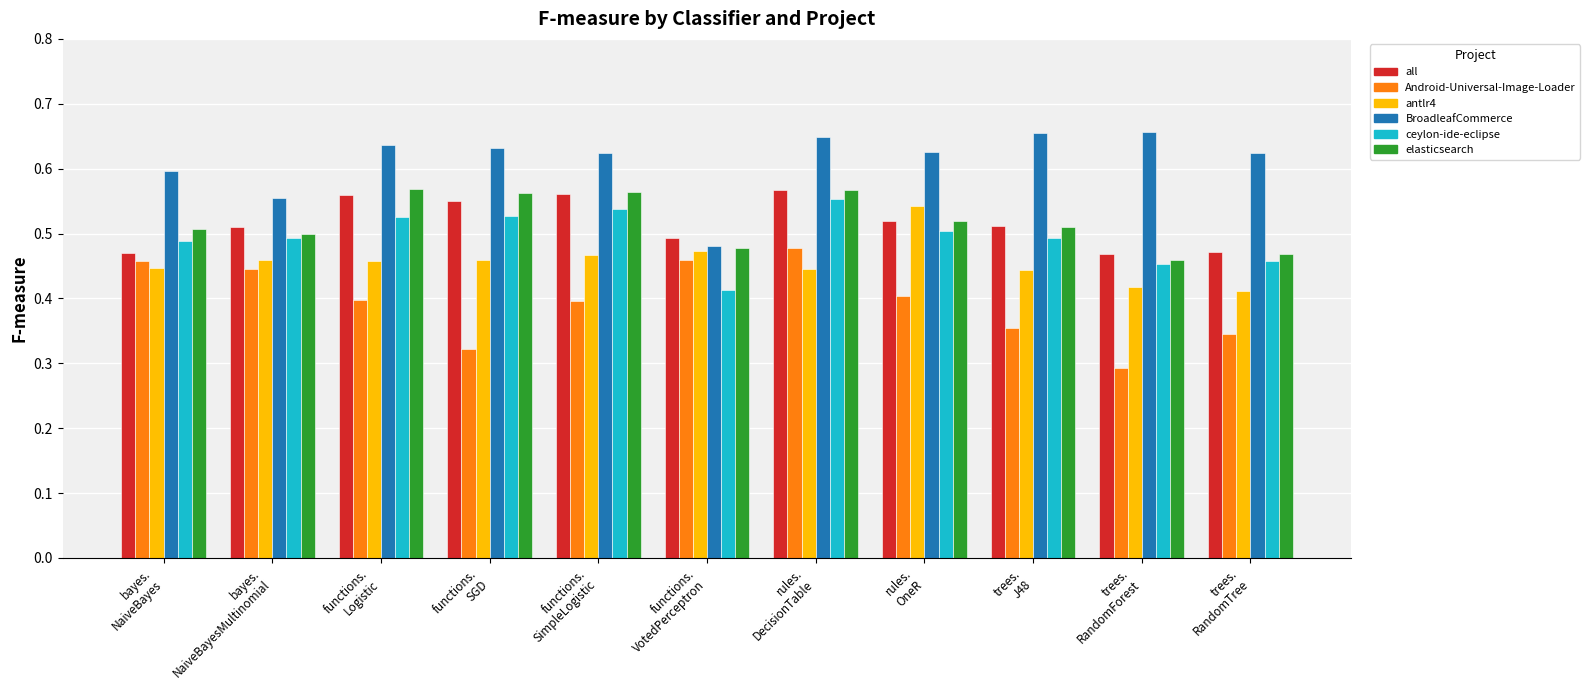

Count the Android-Universal-Image-Loader values in the range 0 to 1.

11